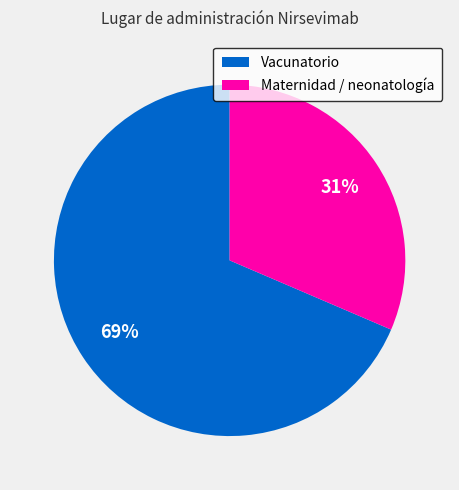

Combined, do Maternidad / neonatología and Vacunatorio account for over 50%?

Yes